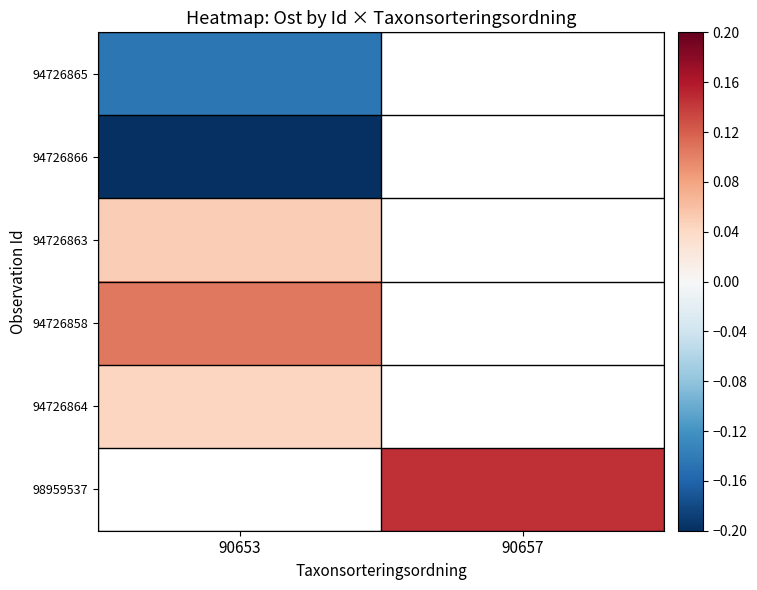

The value of 98959537 at 90657 is 0.1. True or false?

True